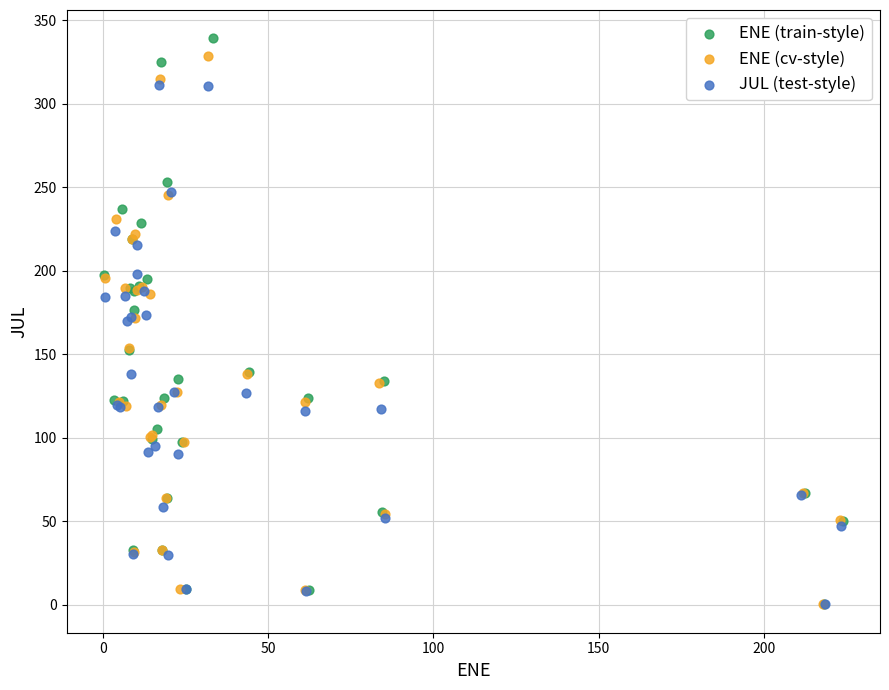

Which series has the largest Y range (max minus min)?

ENE (train-style)